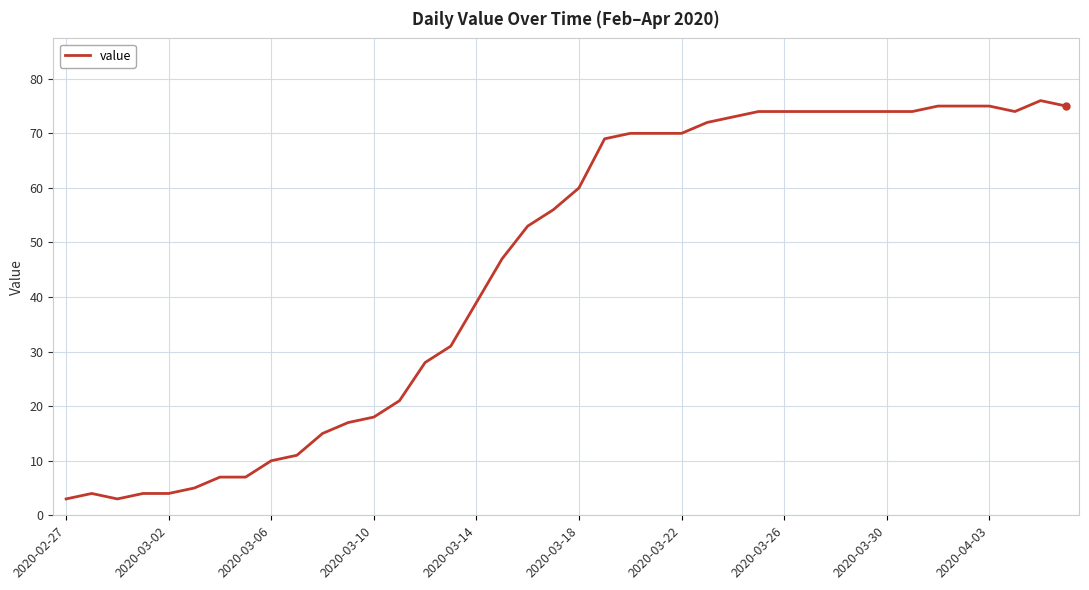

What is the greatest value displayed?

76